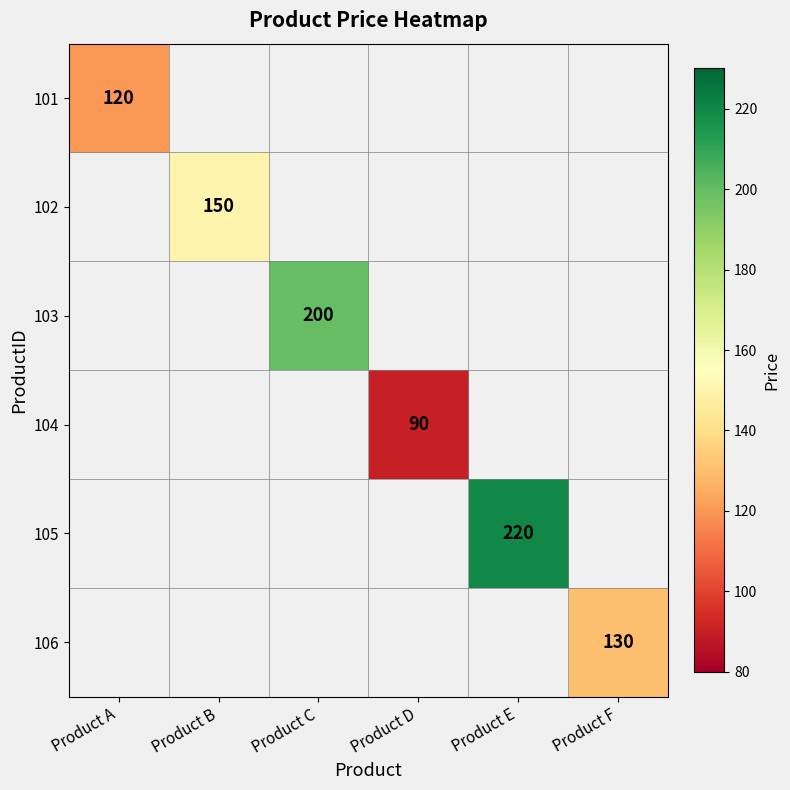

The value of 102 at Product B is 150. True or false?

True